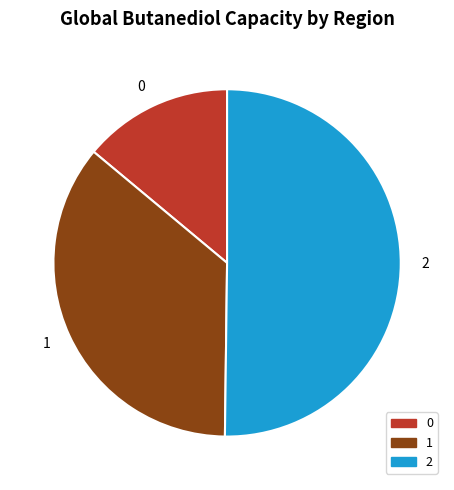

What is the ratio of the value at 0 to the value at 1?

0.4